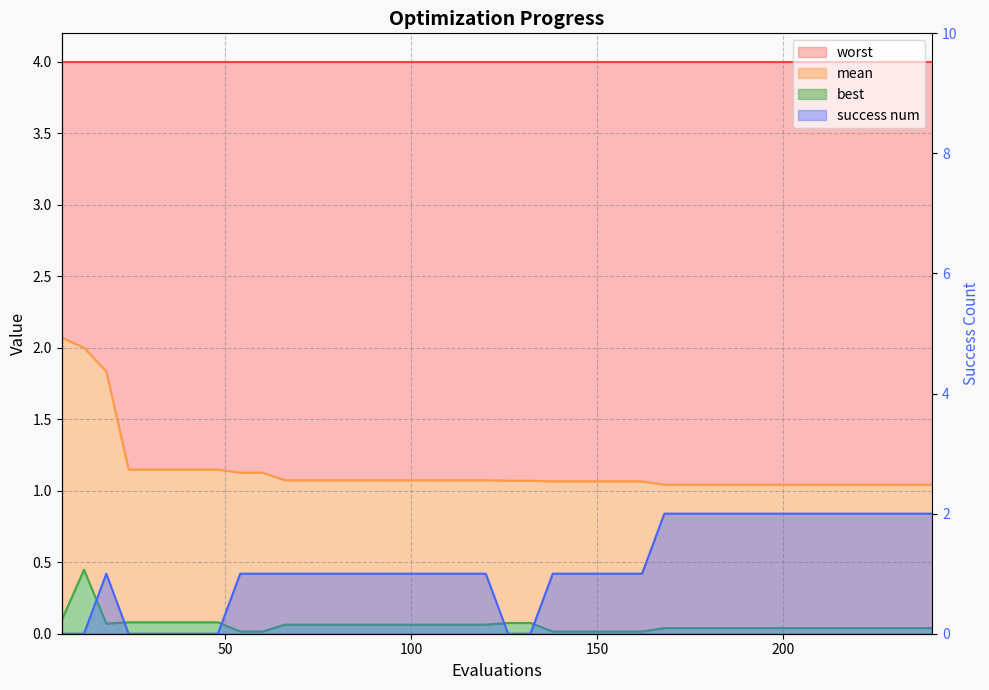

Reading left to right, transcribe all the data shown in this chart.

mean: 6=2.1	12=2.0	18=1.8	24=1.1	30=1.1	36=1.1	42=1.1	48=1.1	54=1.1	60=1.1	66=1.1	72=1.1	78=1.1	84=1.1	90=1.1	96=1.1	102=1.1	108=1.1	114=1.1	120=1.1	126=1.1	132=1.1	138=1.1	144=1.1	150=1.1	156=1.1	162=1.1	168=1.0	174=1.0	180=1.0	186=1.0	192=1.0	198=1.0	204=1.0	210=1.0	216=1.0	222=1.0	228=1.0	234=1.0	240=1.0
best: 6=0.1	12=0.4	18=0.1	24=0.1	30=0.1	36=0.1	42=0.1	48=0.1	54=0.0	60=0.0	66=0.1	72=0.1	78=0.1	84=0.1	90=0.1	96=0.1	102=0.1	108=0.1	114=0.1	120=0.1	126=0.1	132=0.1	138=0.0	144=0.0	150=0.0	156=0.0	162=0.0	168=0.0	174=0.0	180=0.0	186=0.0	192=0.0	198=0.0	204=0.0	210=0.0	216=0.0	222=0.0	228=0.0	234=0.0	240=0.0
success num: 6=0.0	12=0.0	18=1.0	24=0.0	30=0.0	36=0.0	42=0.0	48=0.0	54=1.0	60=1.0	66=1.0	72=1.0	78=1.0	84=1.0	90=1.0	96=1.0	102=1.0	108=1.0	114=1.0	120=1.0	126=0.0	132=0.0	138=1.0	144=1.0	150=1.0	156=1.0	162=1.0	168=2.0	174=2.0	180=2.0	186=2.0	192=2.0	198=2.0	204=2.0	210=2.0	216=2.0	222=2.0	228=2.0	234=2.0	240=2.0